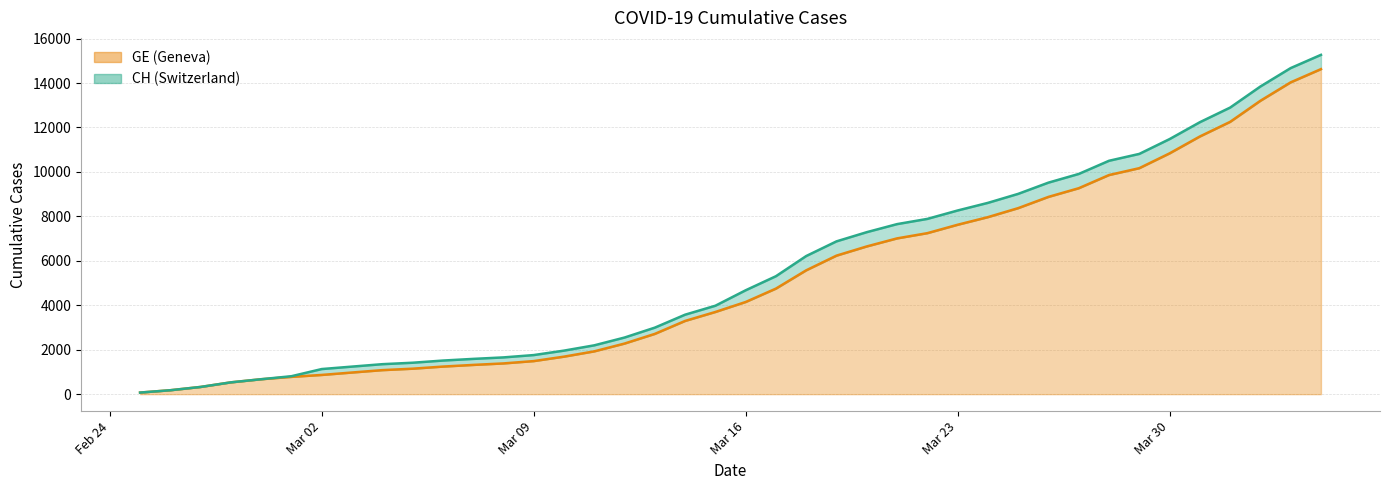

How many values in the CH series are below 4674?

20